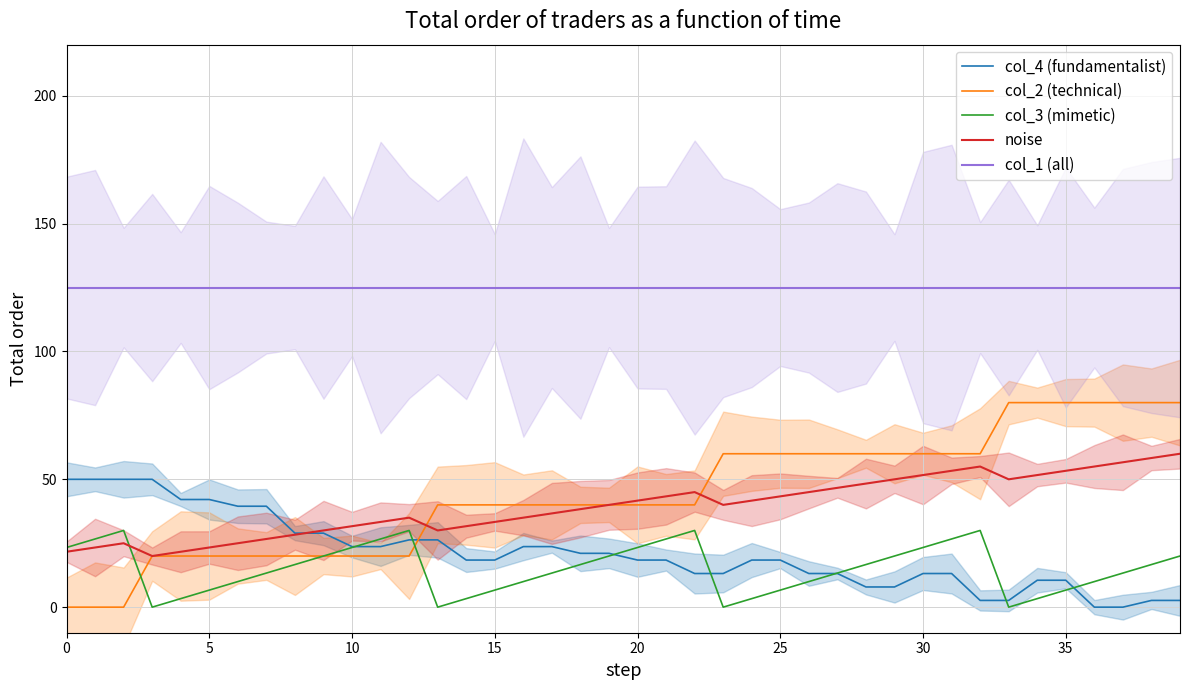

True or false: col_3 (mimetic) and col_1 (all) intersect in this chart.

False